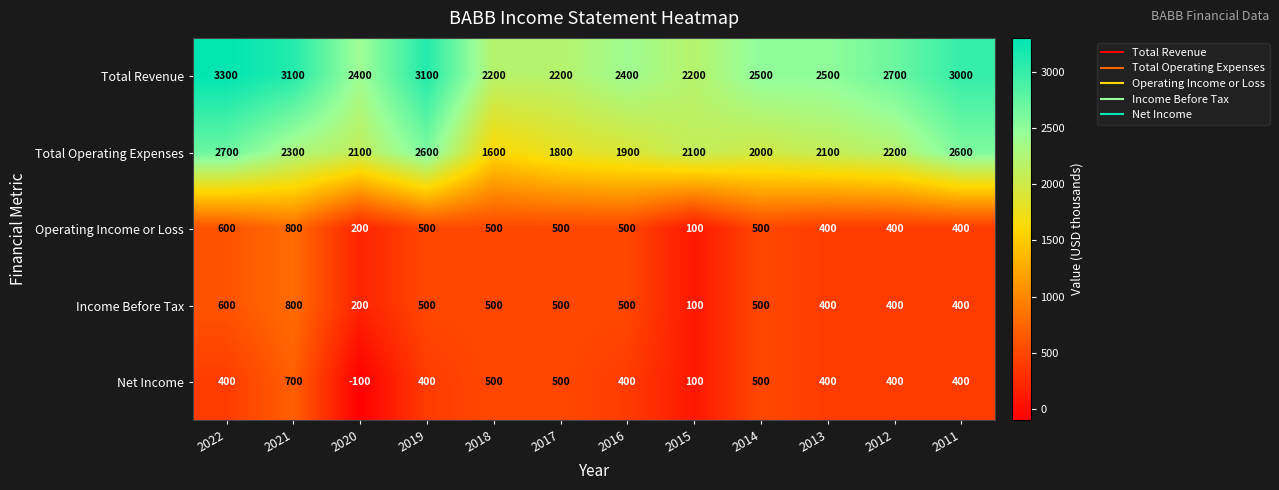

Which series has the largest total across all categories?

Total Revenue